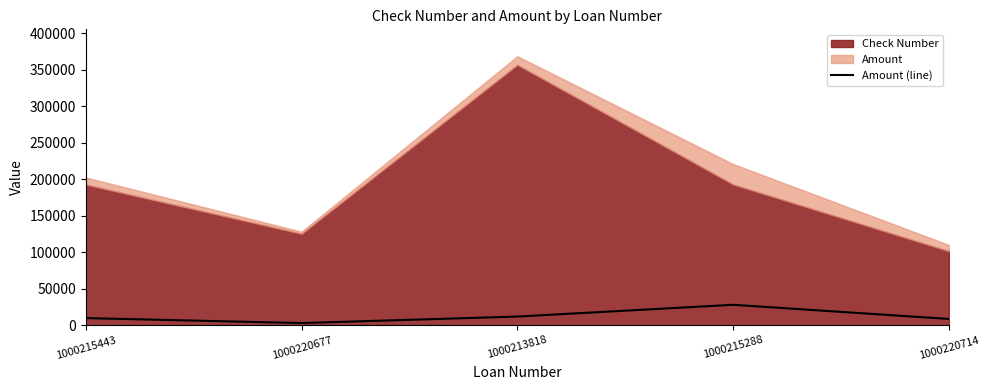

At which label does Amount (line) reach its peak?

1000215288